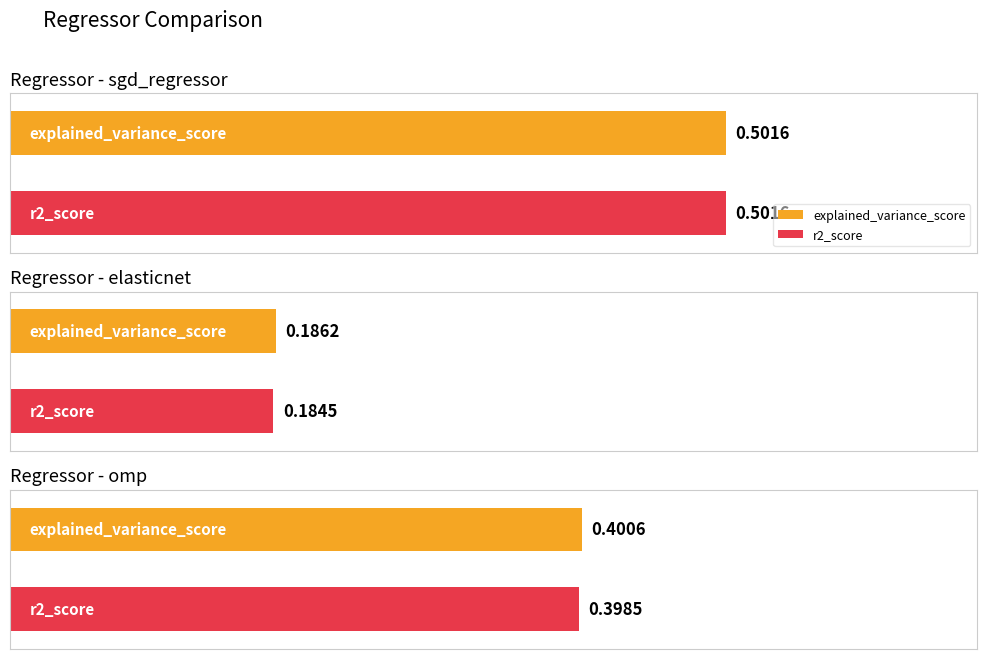

How many groups of bars are there?

3